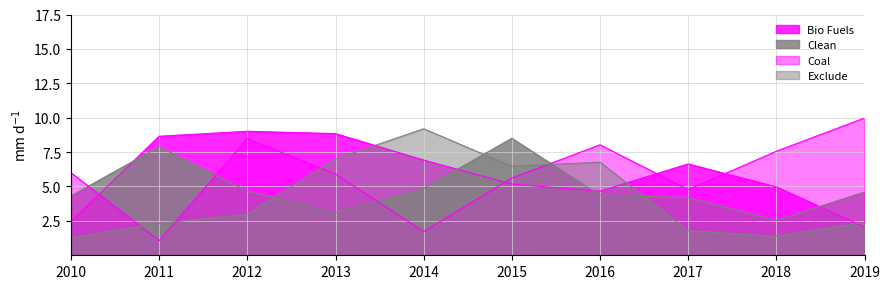

What are all the series names shown in the legend?

Bio Fuels, Clean, Coal, Exclude